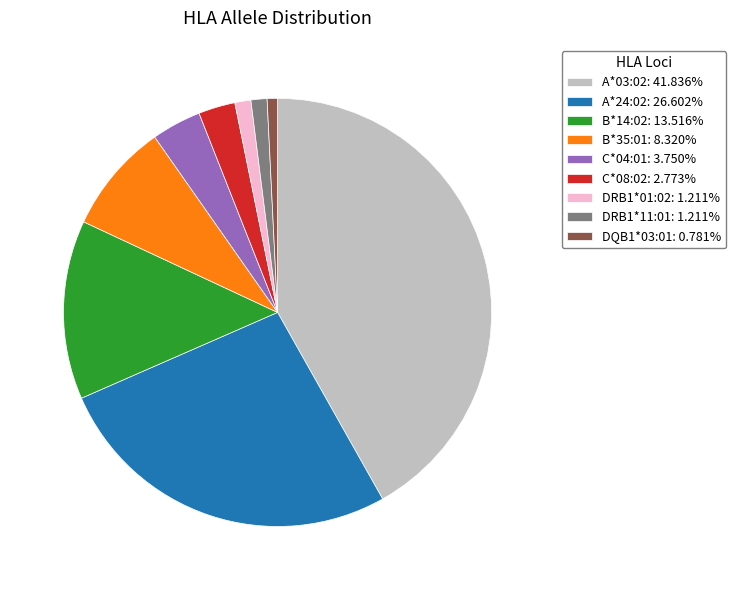

Does any single category account for the majority?

No